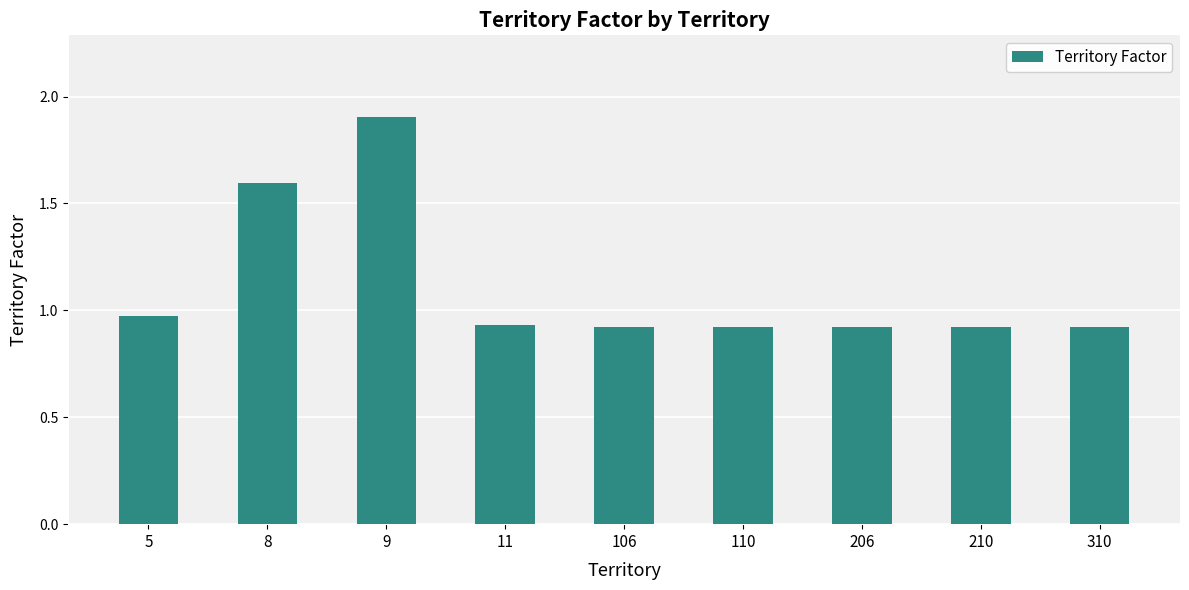

What is the maximum value shown in the chart?

1.9